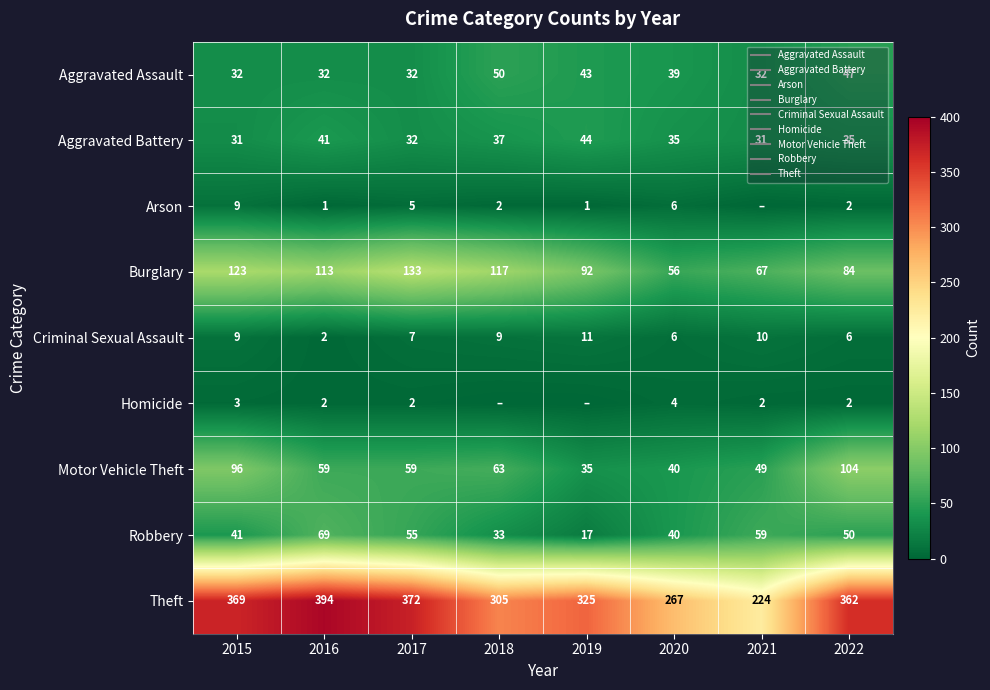

Is the value of Theft at 2022 greater than the value of Motor Vehicle Theft at 2022?

Yes